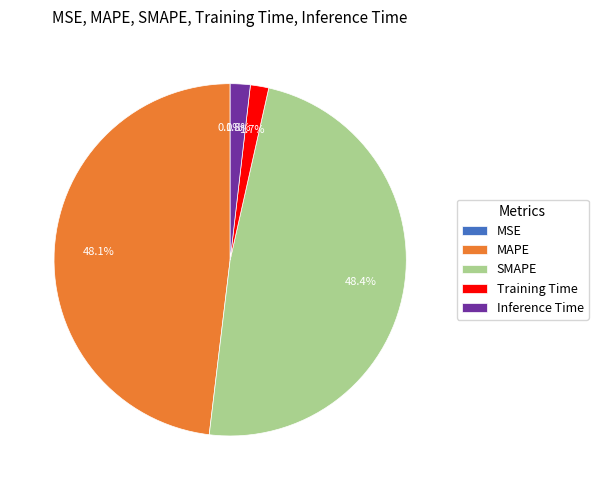

What percentage do Training Time and MAPE together represent?

49.8%